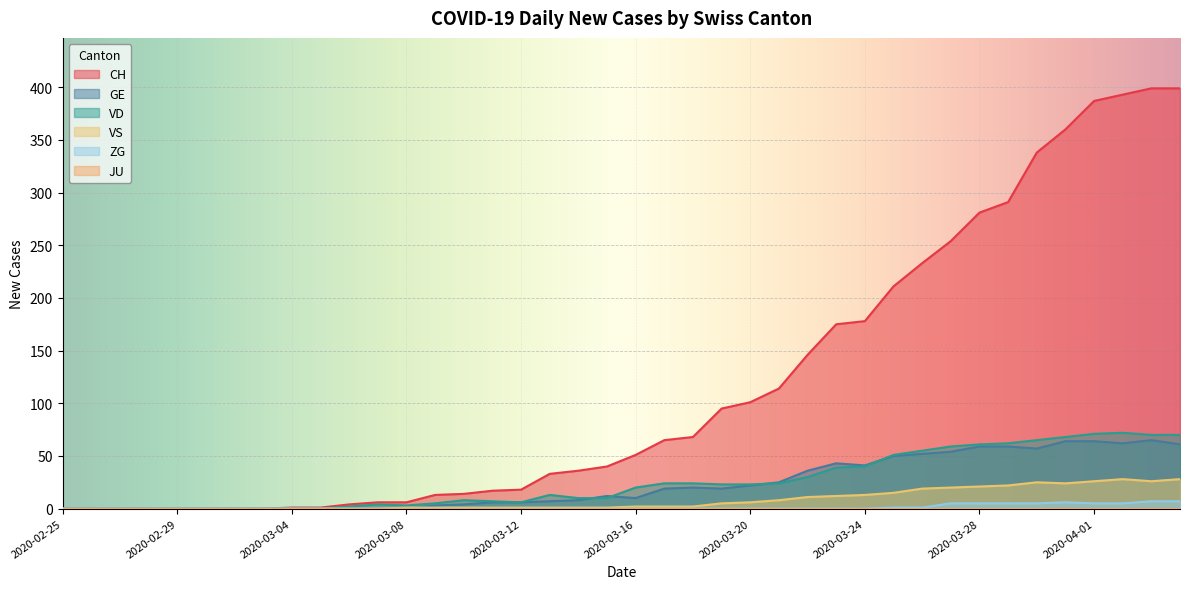

What is the maximum value shown in the chart?

399